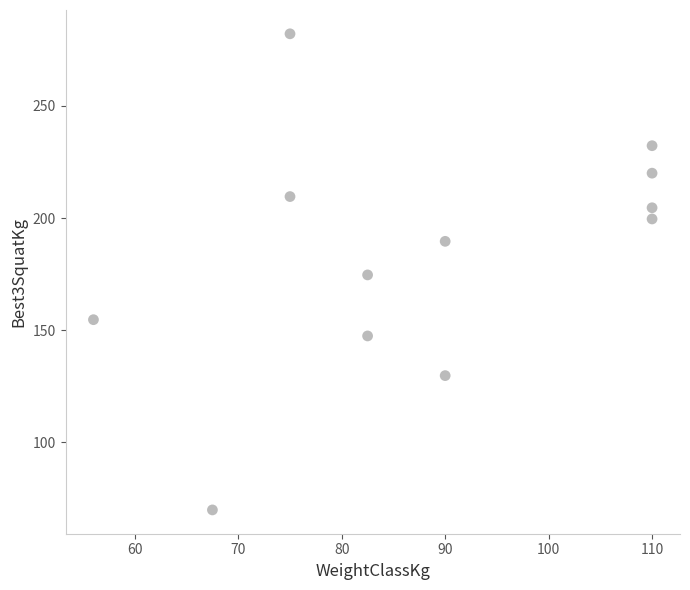

What is the range of Y values (max minus min)?

212.3